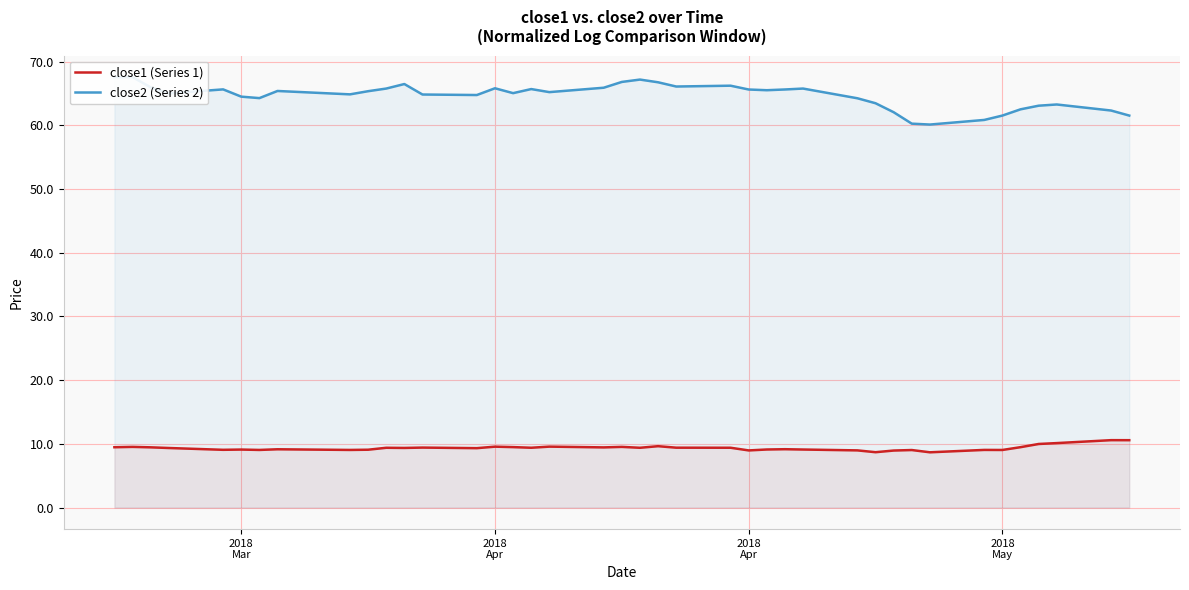

Is it true that close2 (Series 2) equals 96.7 at 33?

False